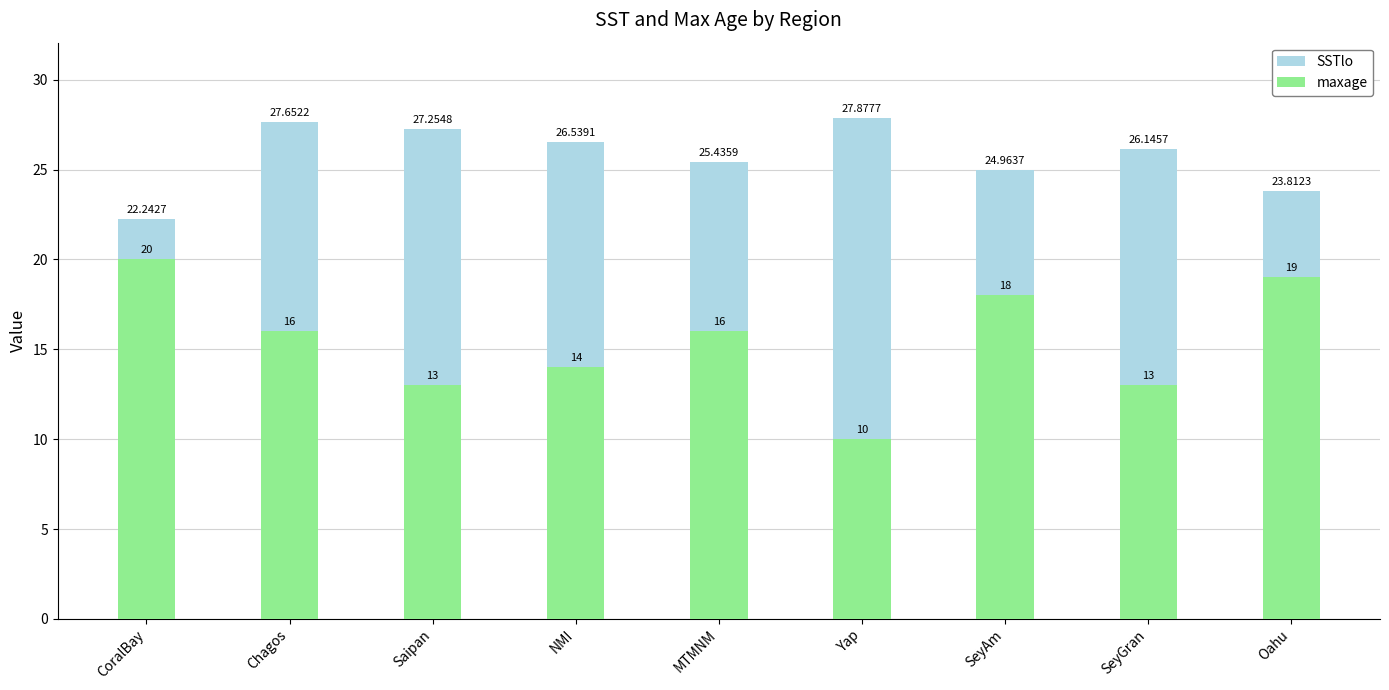

How many data points in maxage are above 16?

3